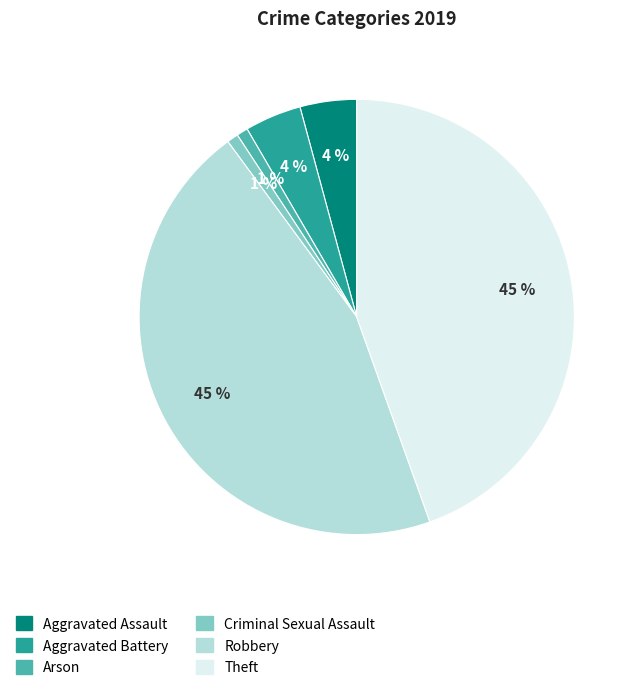

Count the number of slices in the pie.

6